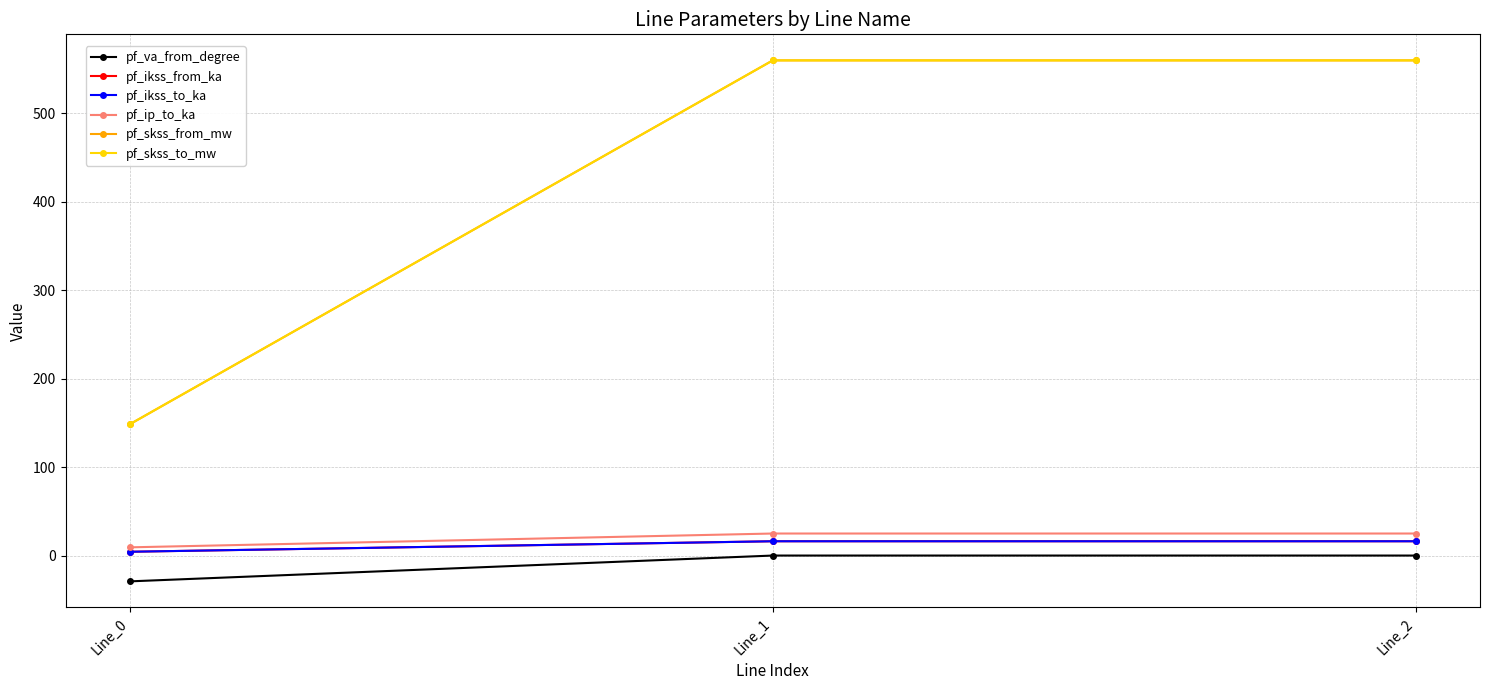

Reading left to right, what are all the values shown in this chart?

pf_va_from_degree: -29.2	-0.0	-0.0
pf_ikss_from_ka: 4.3	16.2	16.2
pf_ikss_to_ka: 4.3	16.2	16.2
pf_ip_to_ka: 9.3	24.9	24.9
pf_skss_from_mw: 148.4	559.5	559.5
pf_skss_to_mw: 148.4	559.5	559.5